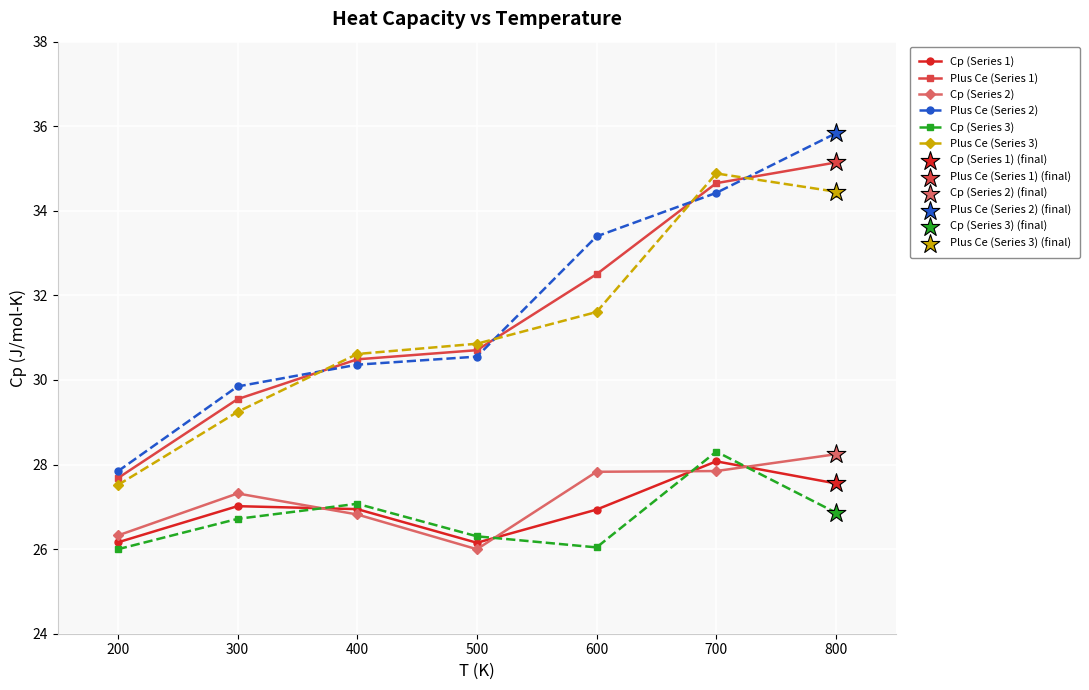

At how many categories does at least one series exceed 29?

6